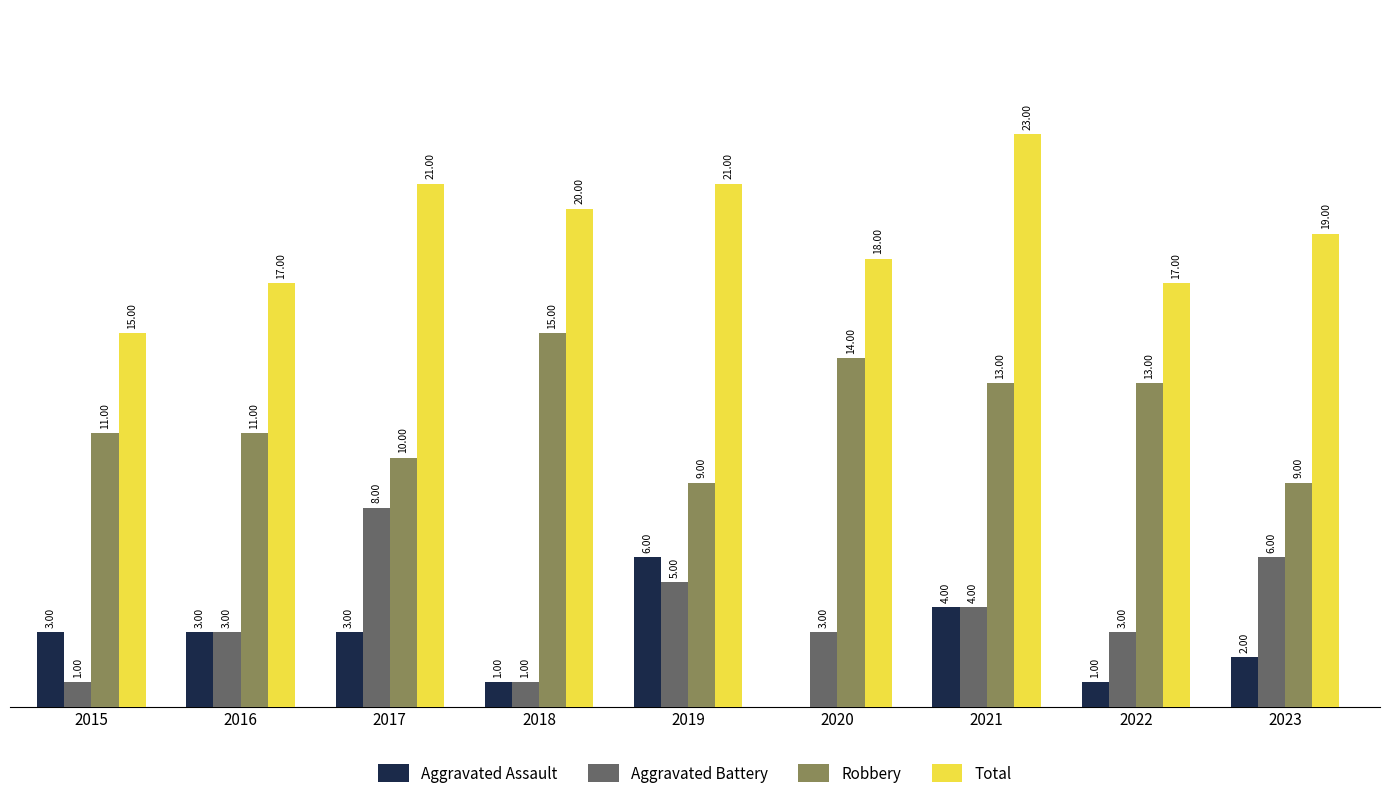

Which series has the largest total across all categories?

Total